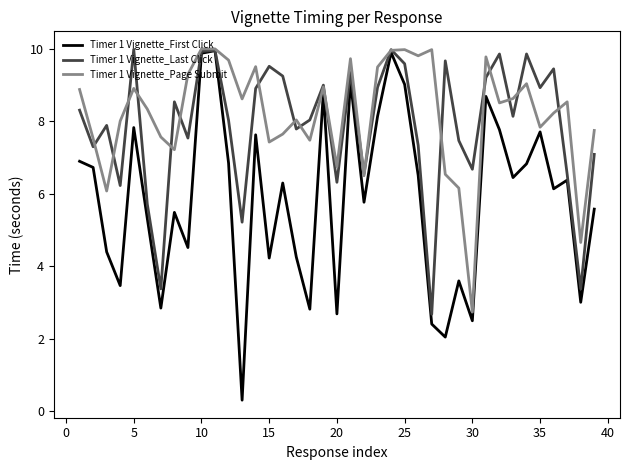

Which series has the largest range (max minus min)?

Timer 1 Vignette_First Click